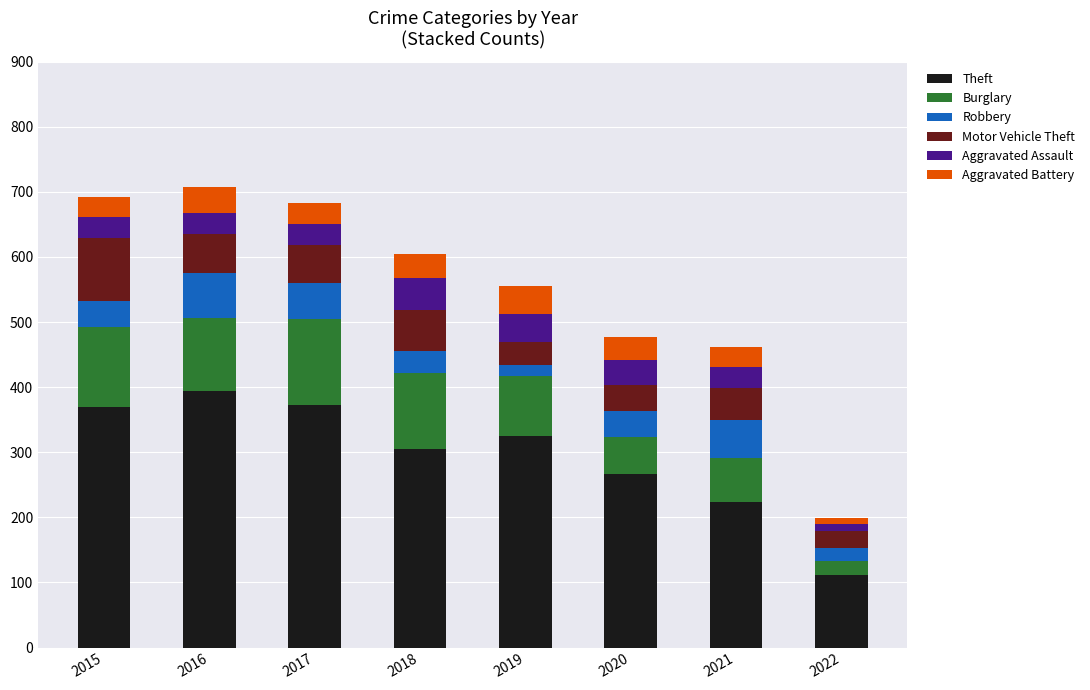

What is the lowest value of the Theft series?

112